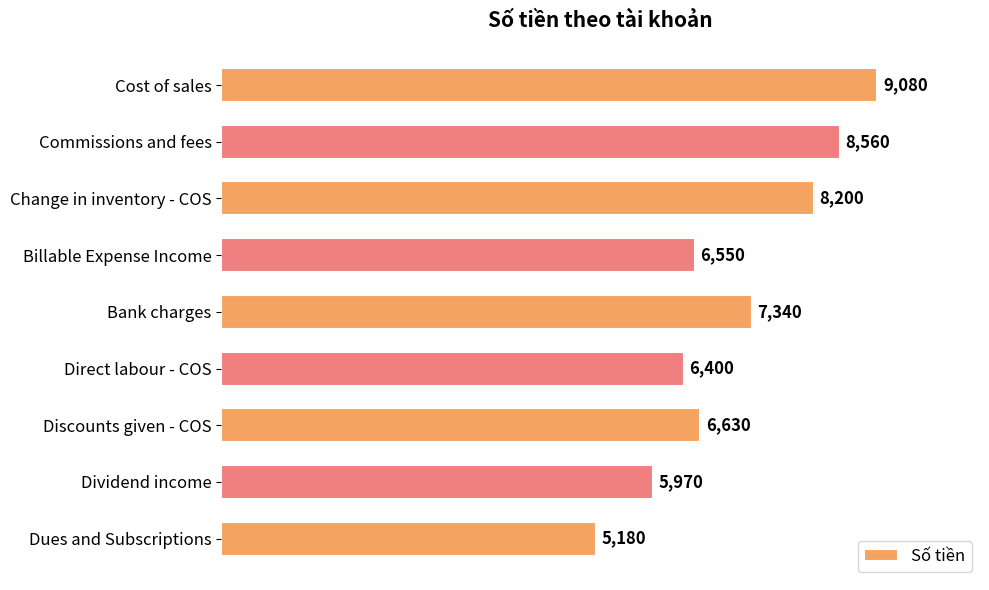

What is the sum of all values?

63910